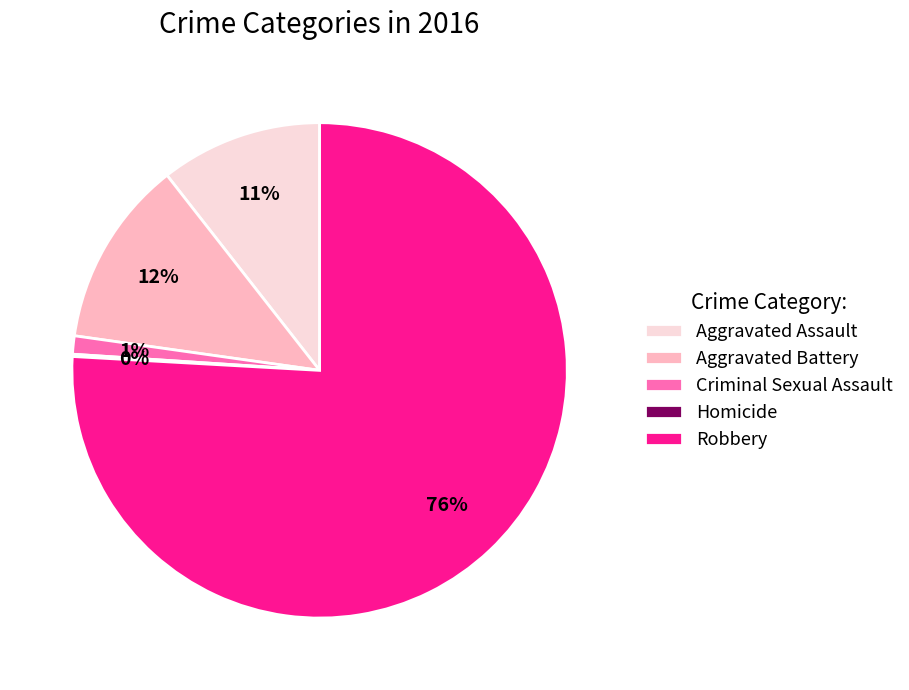

True or false: Aggravated Assault accounts for 11% of the total.

True